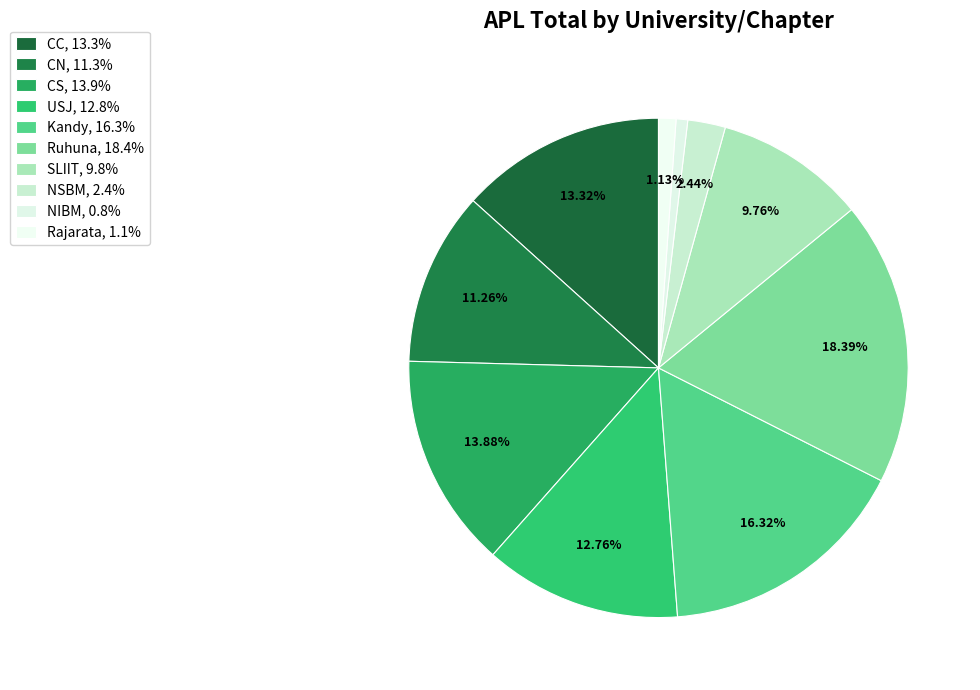

How many segments does this pie chart have?

10